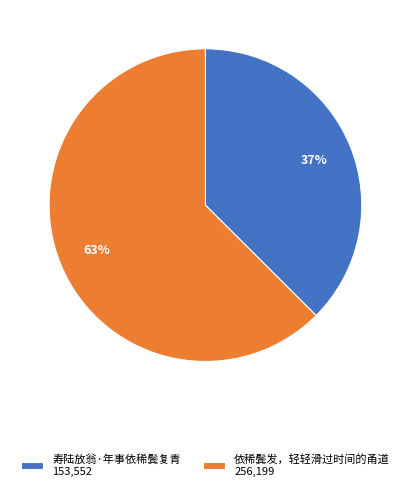

Between 依稀鬓发，轻轻滑过时间的甬道 256,199 and 寿陆放翁·年事依稀鬓复青 153,552, which is larger?

依稀鬓发，轻轻滑过时间的甬道 256,199